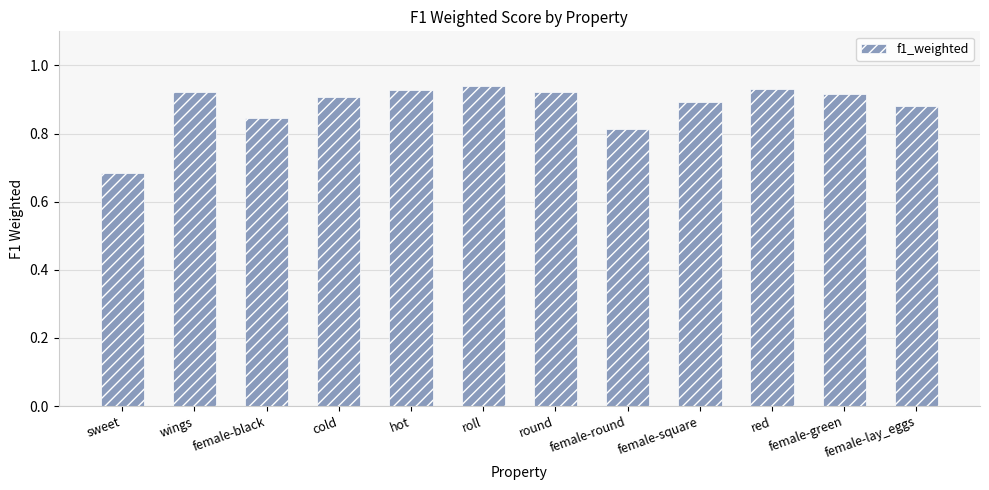

What is the difference between the maximum and minimum values?

0.3